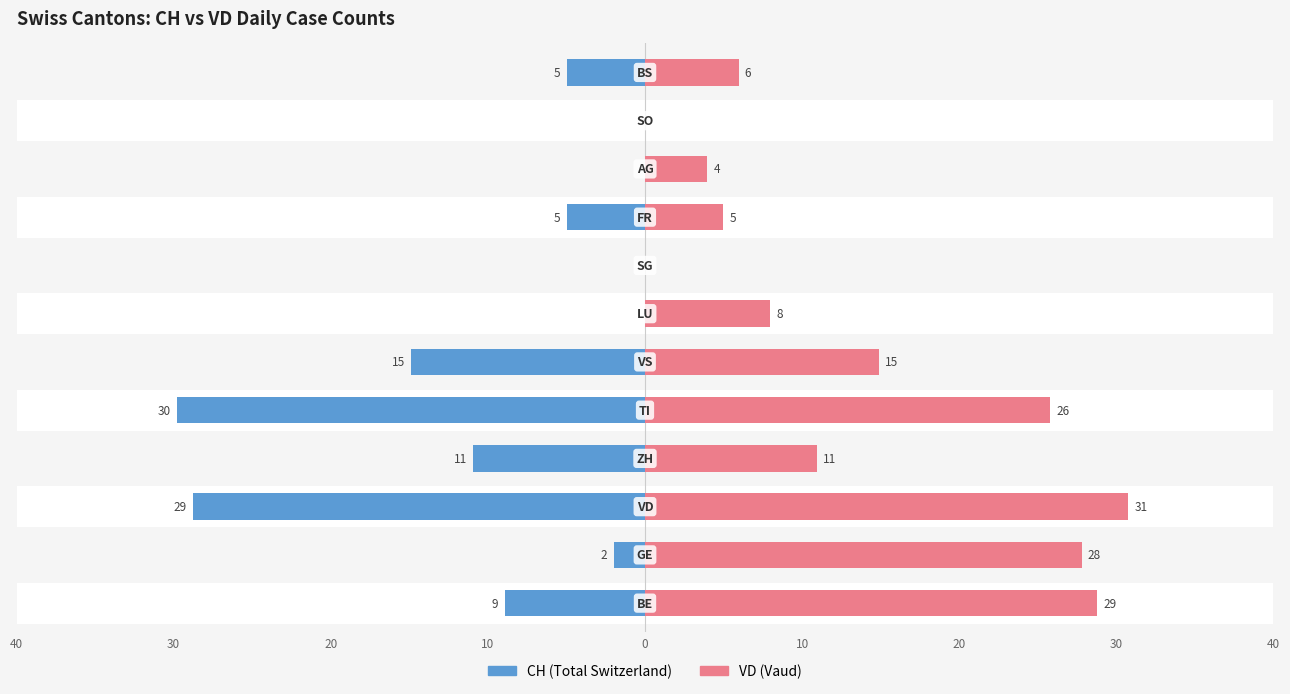

Is the value of CH at 10 greater than the value of VD at 30?

No